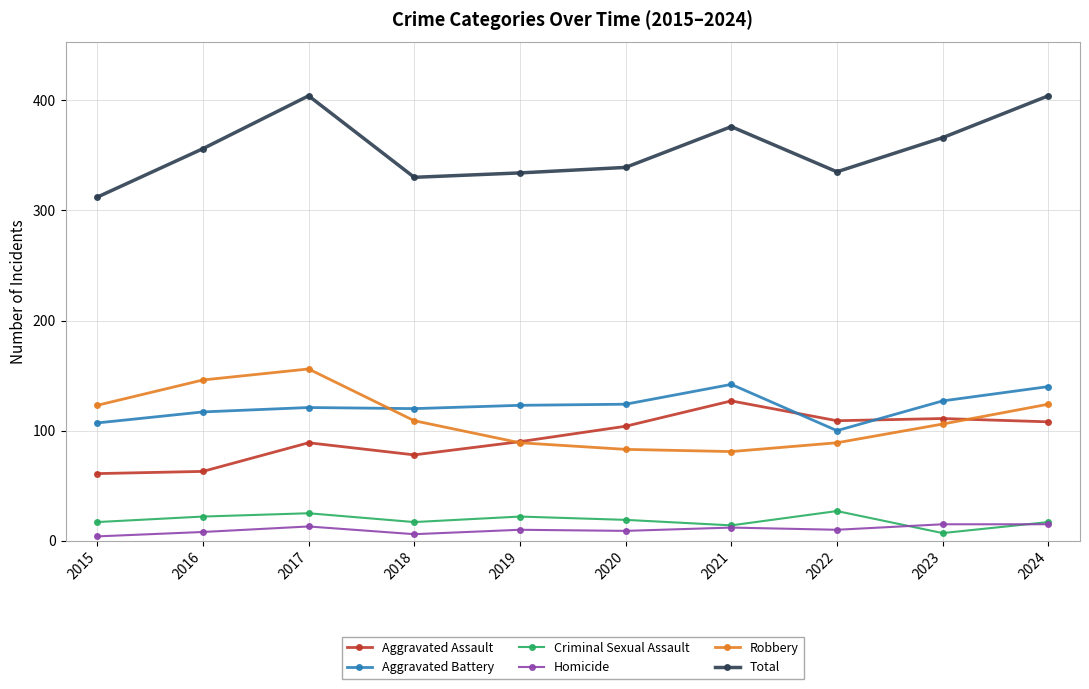

Where is the first local maximum for Aggravated Assault?

2017